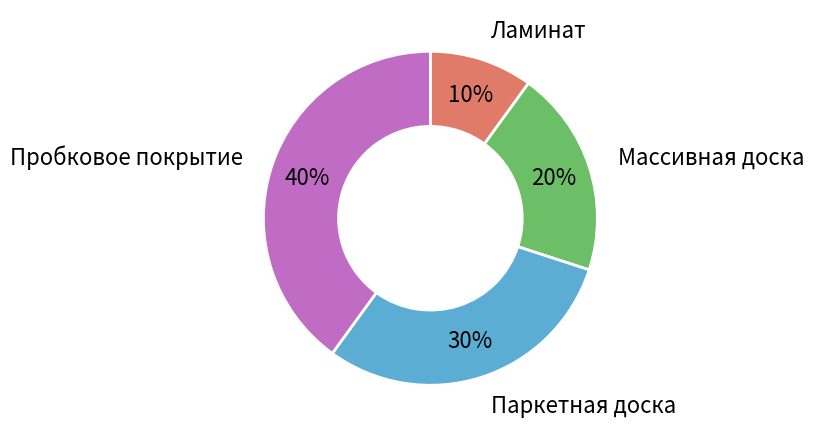

Do Пробковое покрытие and Массивная доска together represent more than half of the pie?

Yes